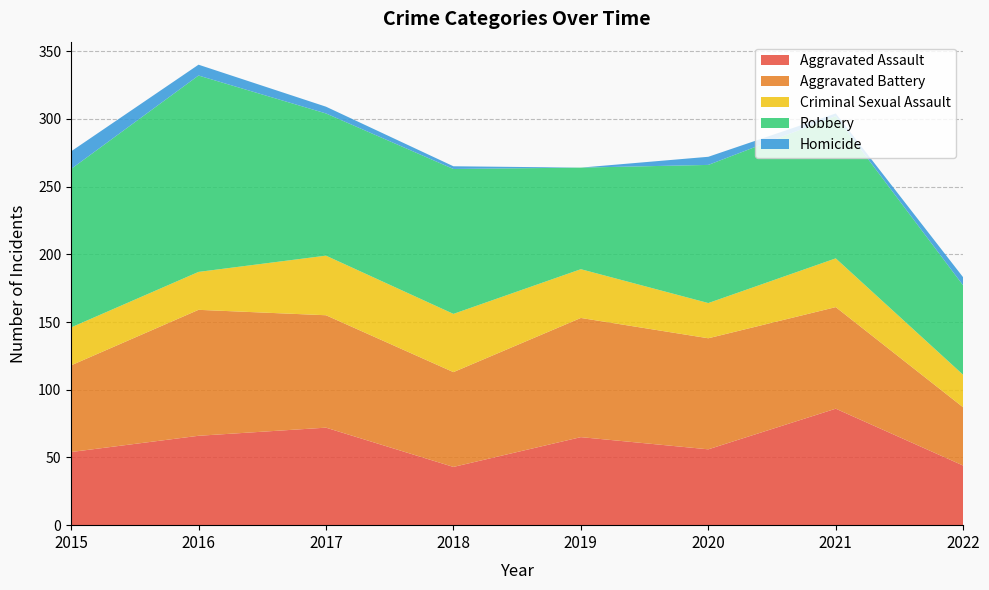

What is the sum of all Criminal Sexual Assault values?

265